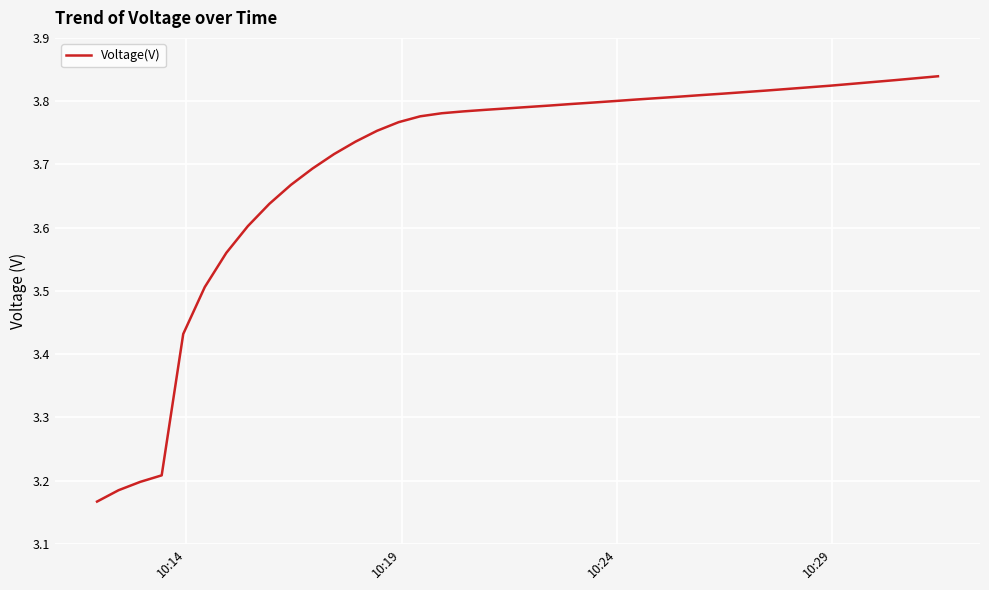

Does the chart have visible grid lines?

Yes